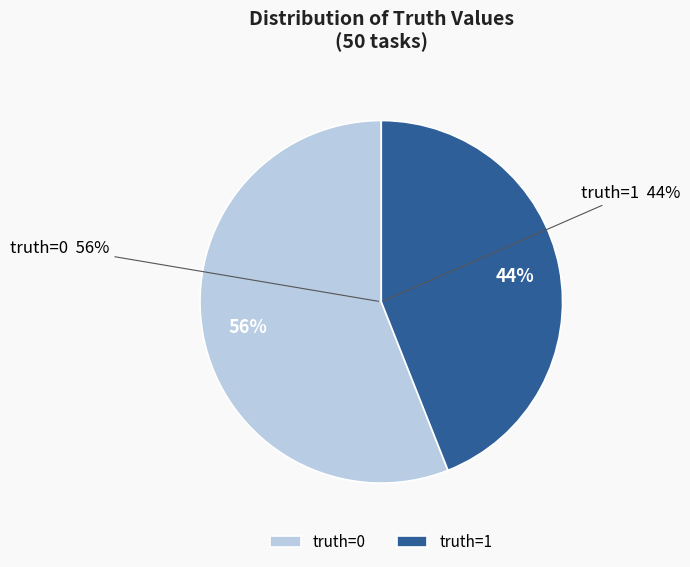

To the nearest percent, what is the difference between the largest and smallest slice percentages?

12%